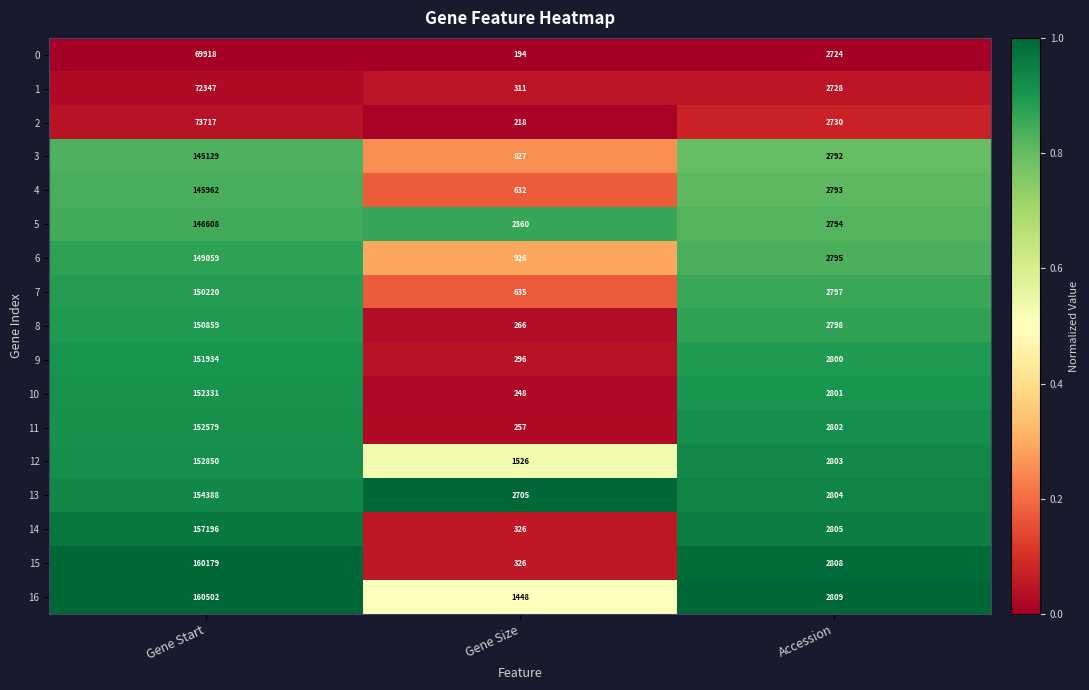

The 15 series shows 326 at Gene Size. True or false?

True